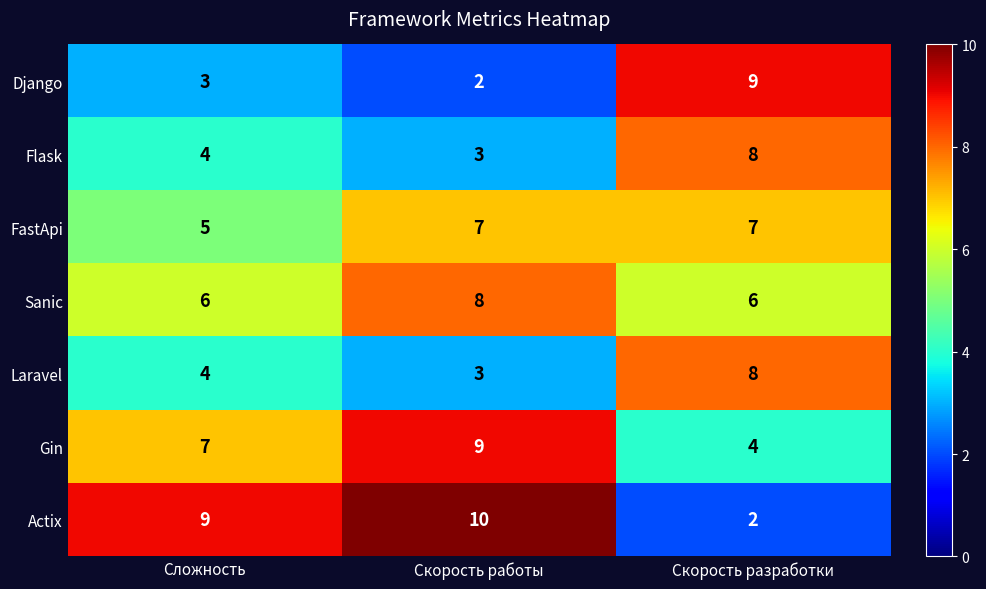

At which category does the chart reach its peak across all series?

Скорость работы